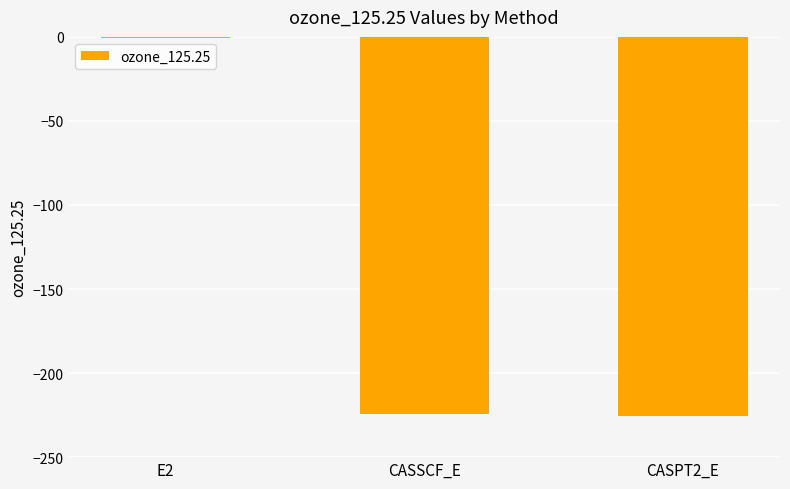

What is the maximum value shown in the chart?

-0.7